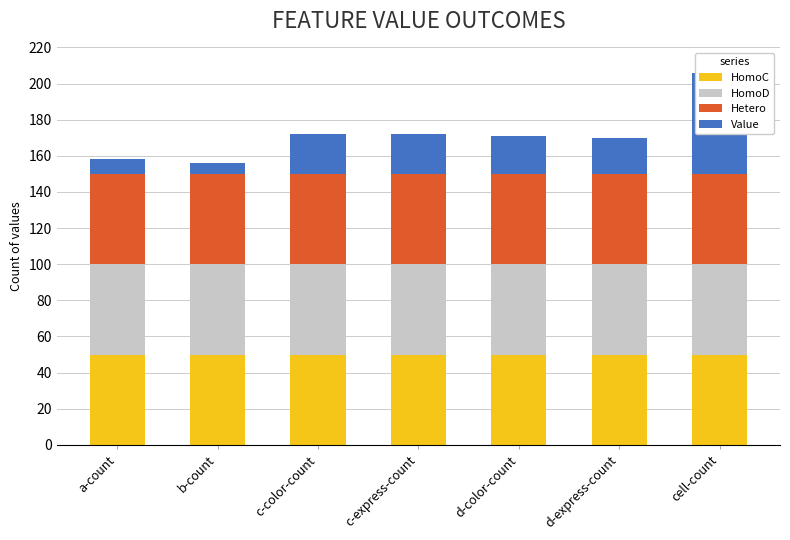

Which label corresponds to the smallest value in the chart?

b-count